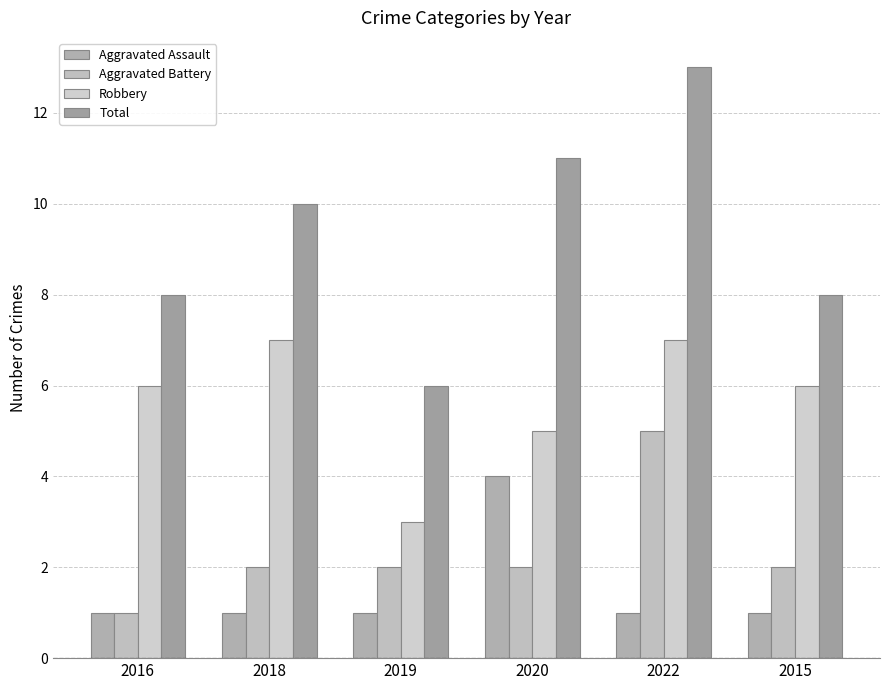

Reading right to left, list all the values displayed in this chart.

Aggravated Assault: 2015=1	2022=1	2020=4	2019=1	2018=1	2016=1
Aggravated Battery: 2015=2	2022=5	2020=2	2019=2	2018=2	2016=1
Robbery: 2015=6	2022=7	2020=5	2019=3	2018=7	2016=6
Total: 2015=8	2022=13	2020=11	2019=6	2018=10	2016=8